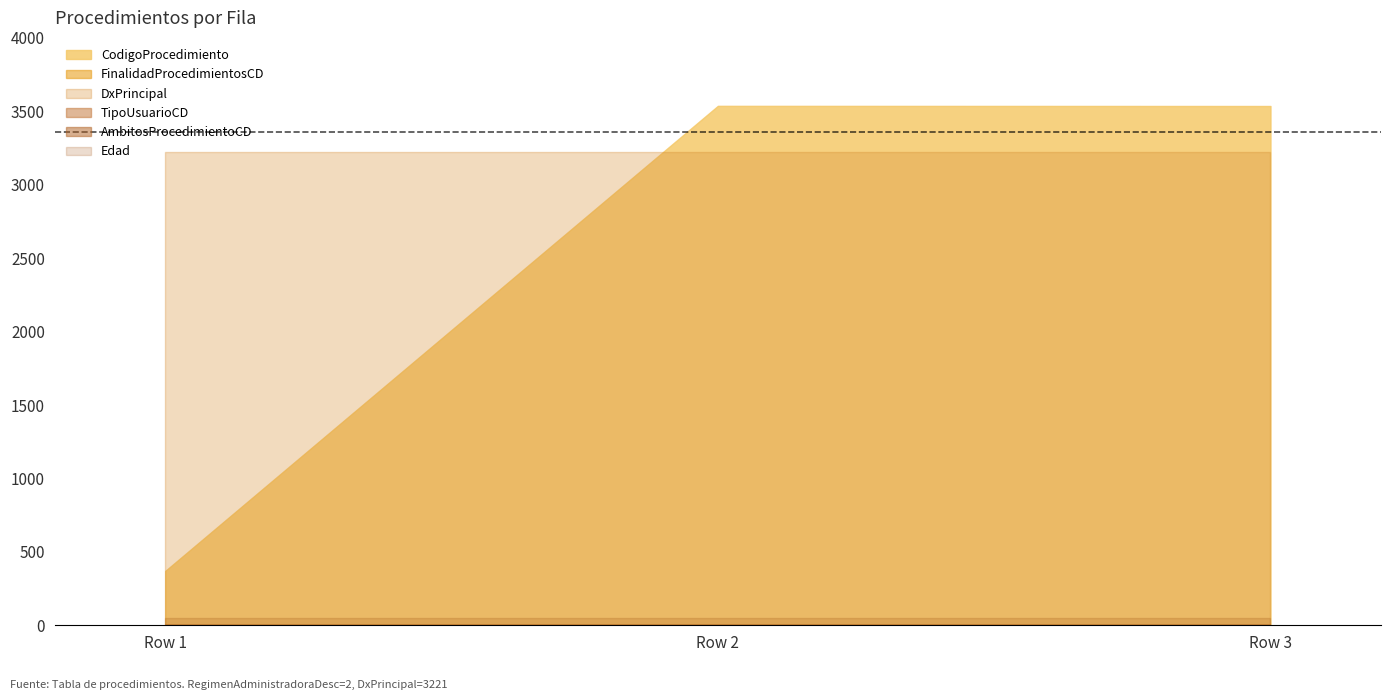

Reading right to left, extract all data points from this chart.

CodigoProcedimiento: 3536	3537	370
FinalidadProcedimientosCD: 2	3	2
DxPrincipal: 3221	3221	3221
TipoUsuarioCD: 1	1	1
AmbitosProcedimientoCD: 0	0	0
Edad: 47	47	47